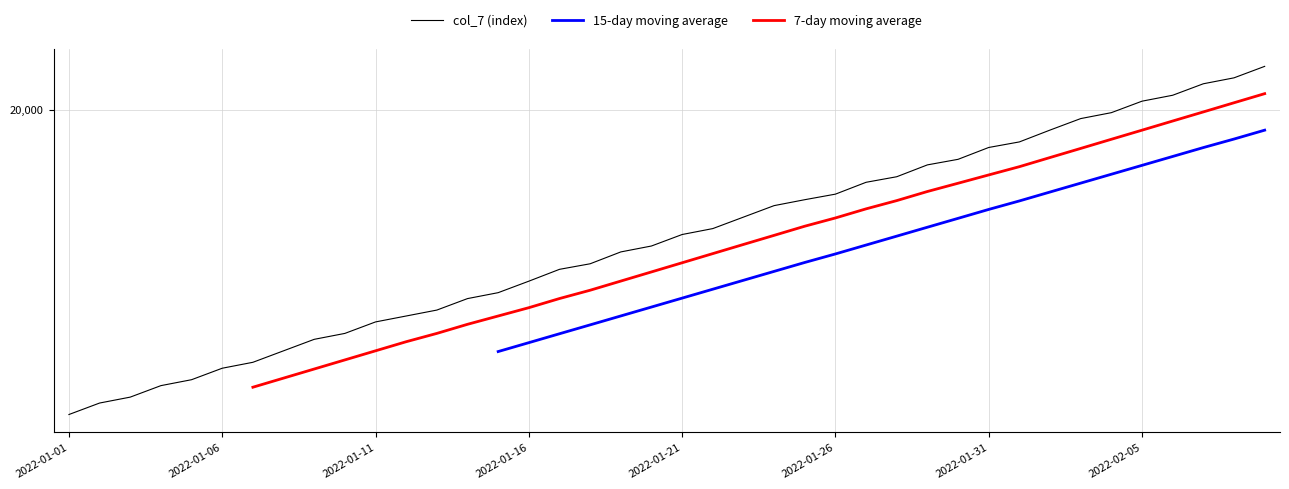

True or false: 15-day moving average and col_7 (index) intersect in this chart.

False